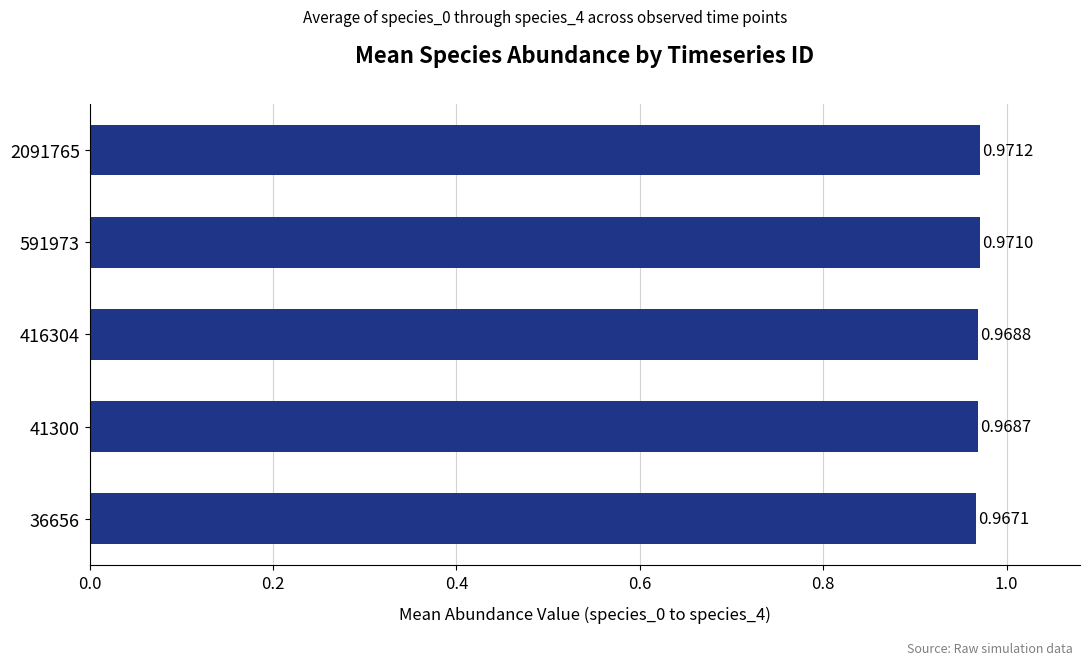

How many bars are there in total?

5